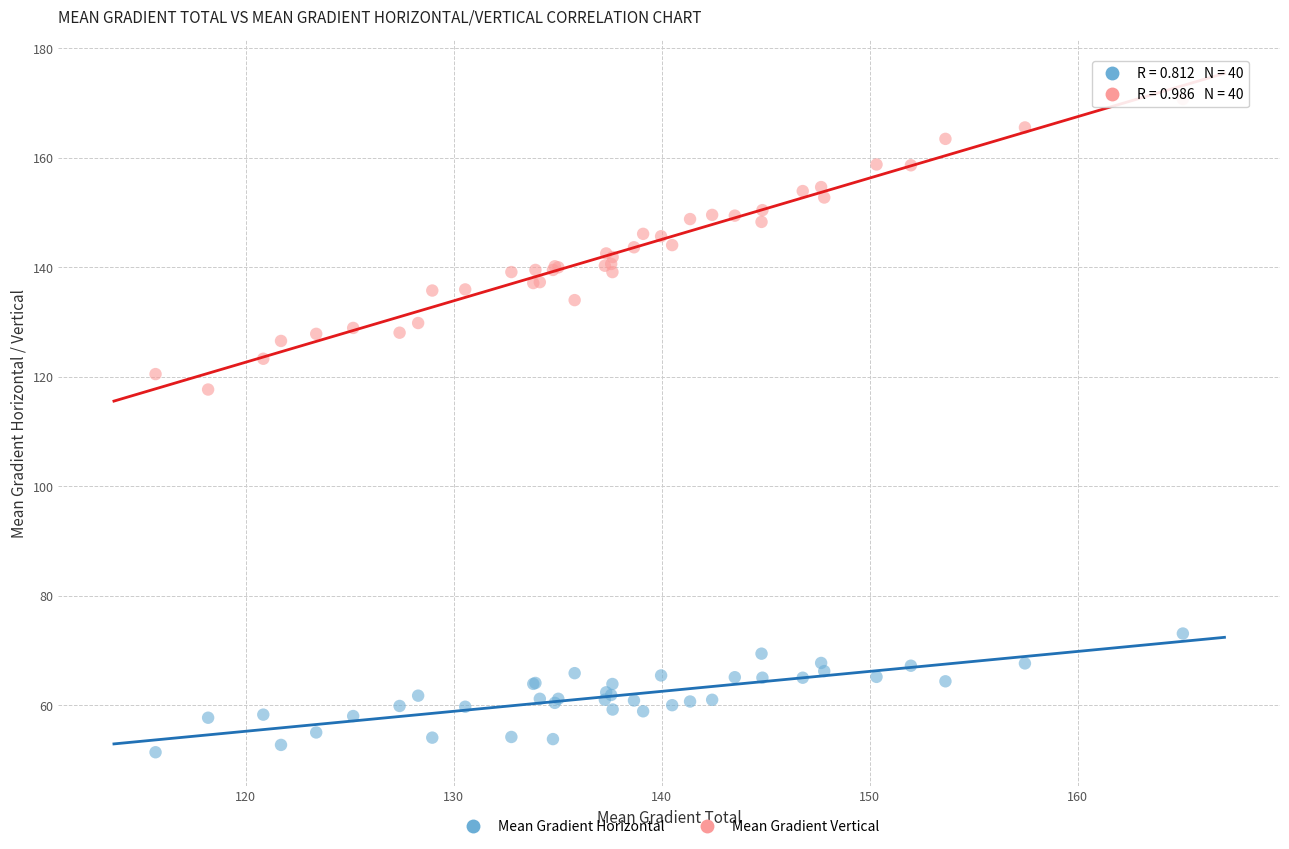

Which series reaches the minimum Y coordinate?

Mean Gradient Horizontal